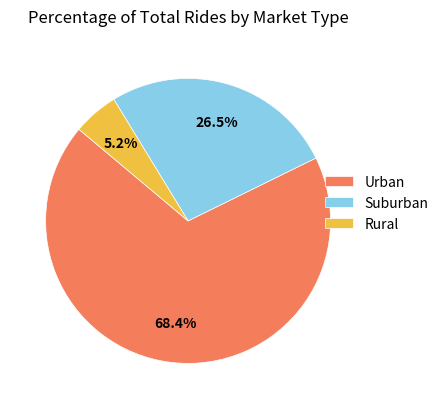

Between Rural and Urban, which is larger?

Urban